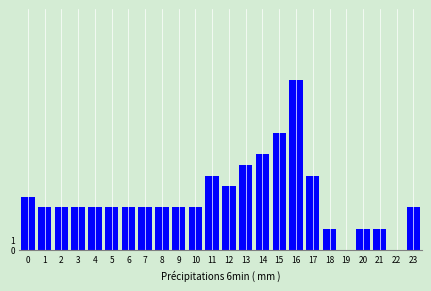

Reading left to right, transcribe all the data shown in this chart.

0=5	1=4	2=4	3=4	4=4	5=4	6=4	7=4	8=4	9=4	10=4	11=7	12=6	13=8	14=9	15=11	16=16	17=7	18=2	19=0	20=2	21=2	22=0	23=4